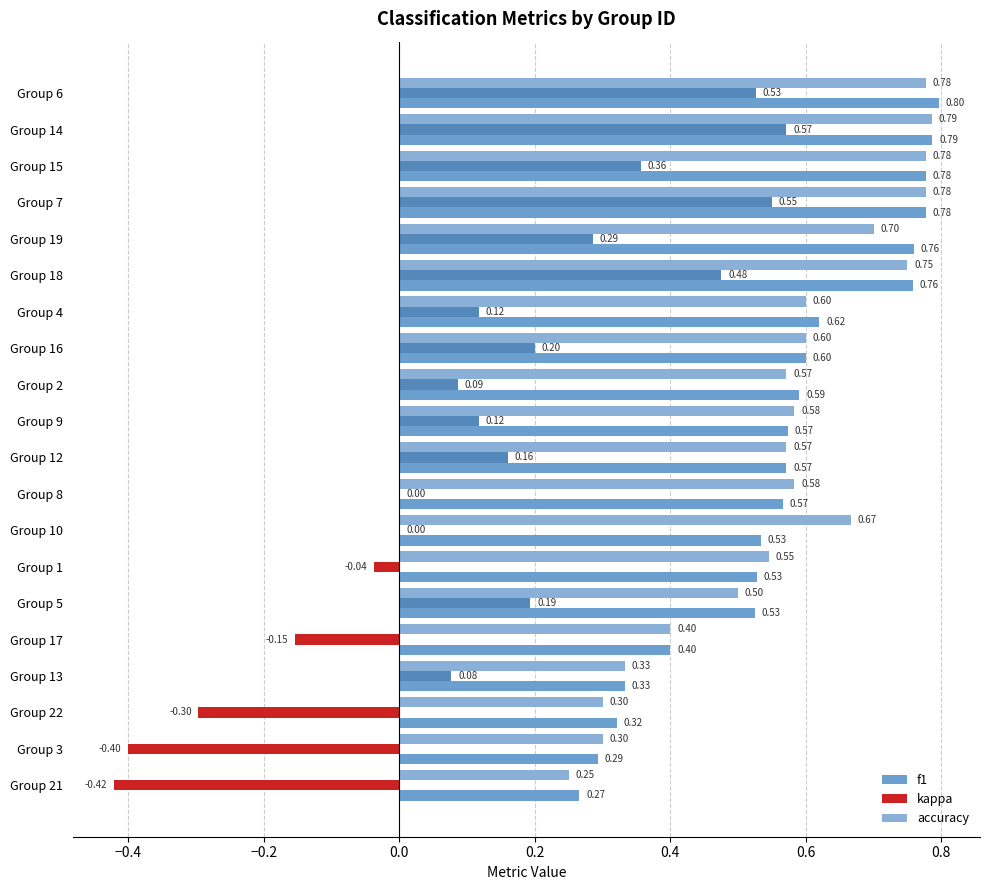

What is the difference between the second highest and second lowest values in the kappa series?

0.9